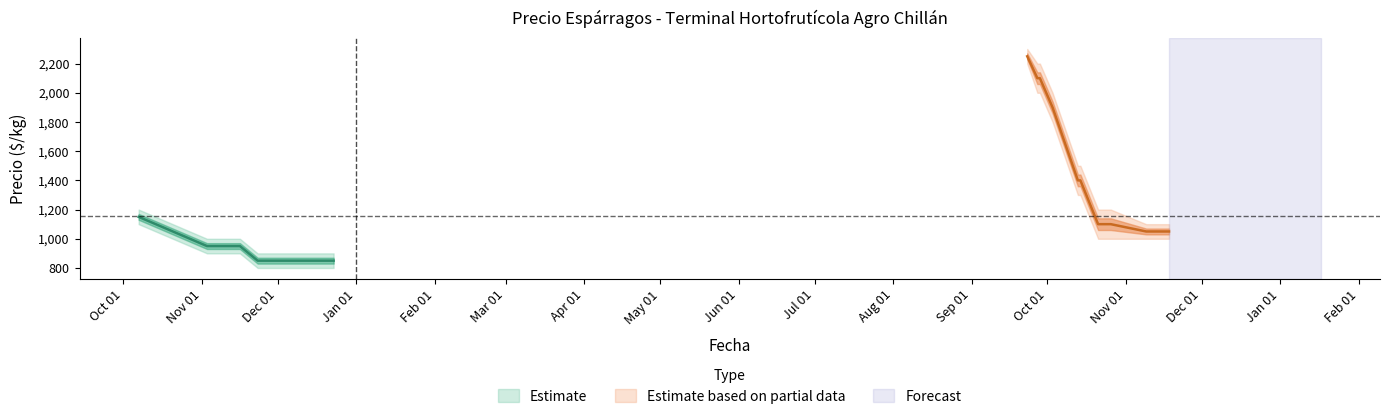

What is the total value across all series at 2021-11-23?

2550